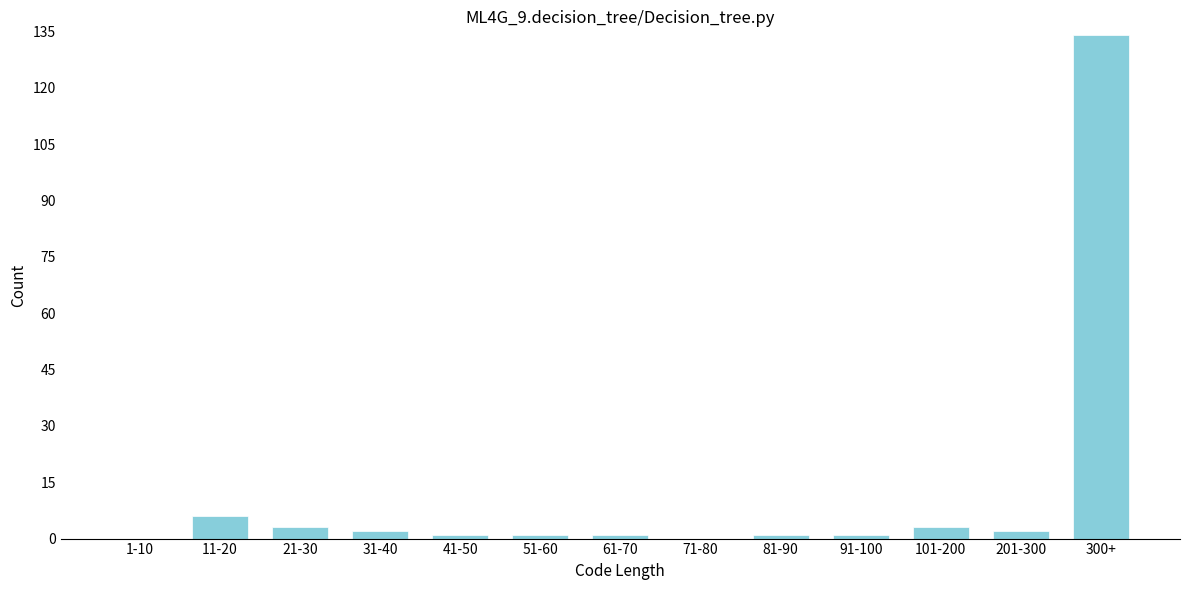

Reading left to right, what are all the values shown in this chart?

1-10=0	11-20=6	21-30=3	31-40=2	41-50=1	51-60=1	61-70=1	71-80=0	81-90=1	91-100=1	101-200=3	201-300=2	300+=134